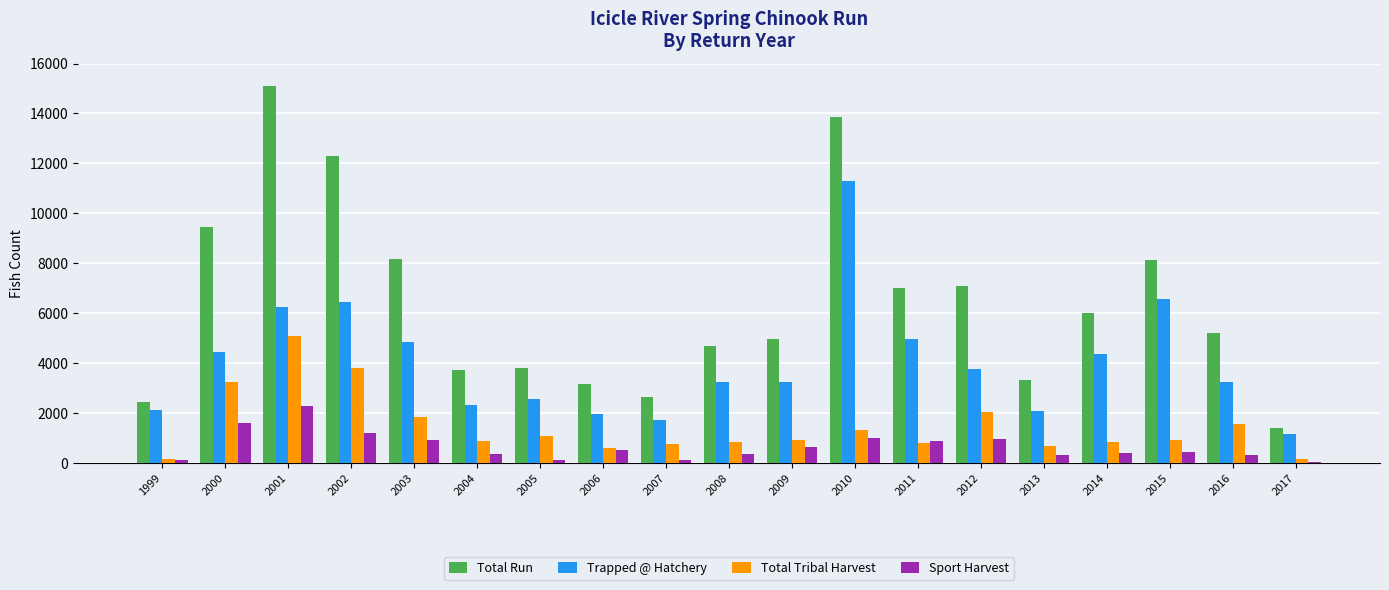

Which series changed the most between 2006 and 2017?

Total Run